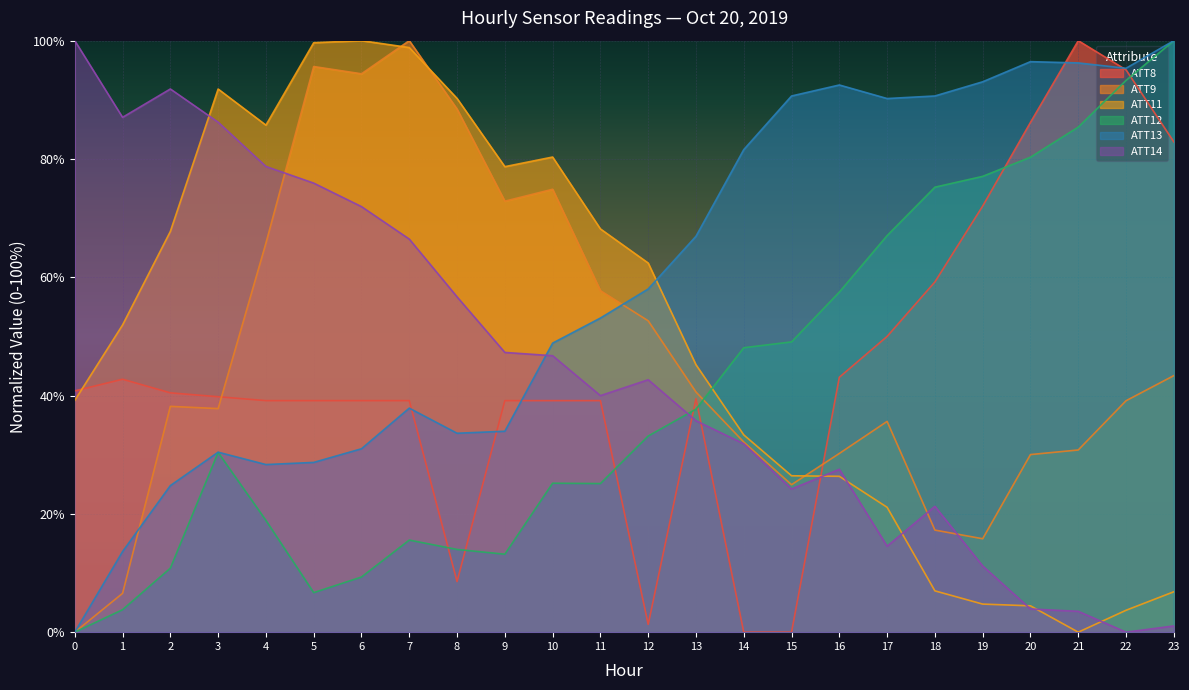

How many lines are shown in the chart?

6